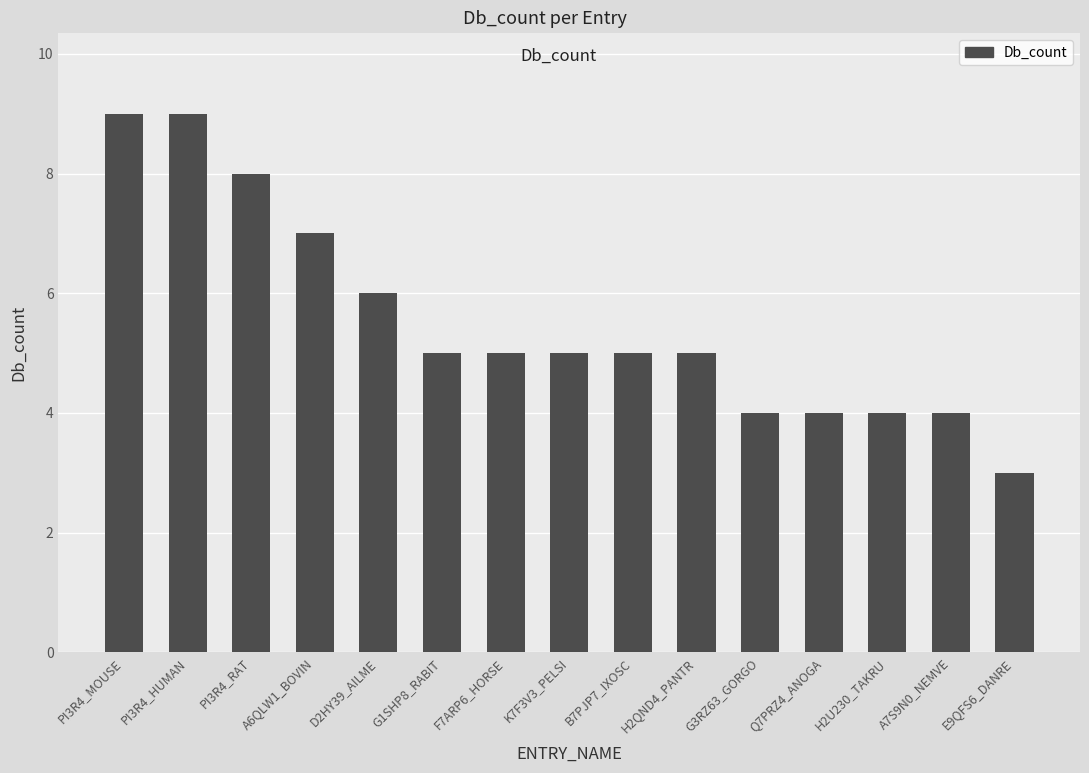

What is the difference between the maximum and second lowest values?

5